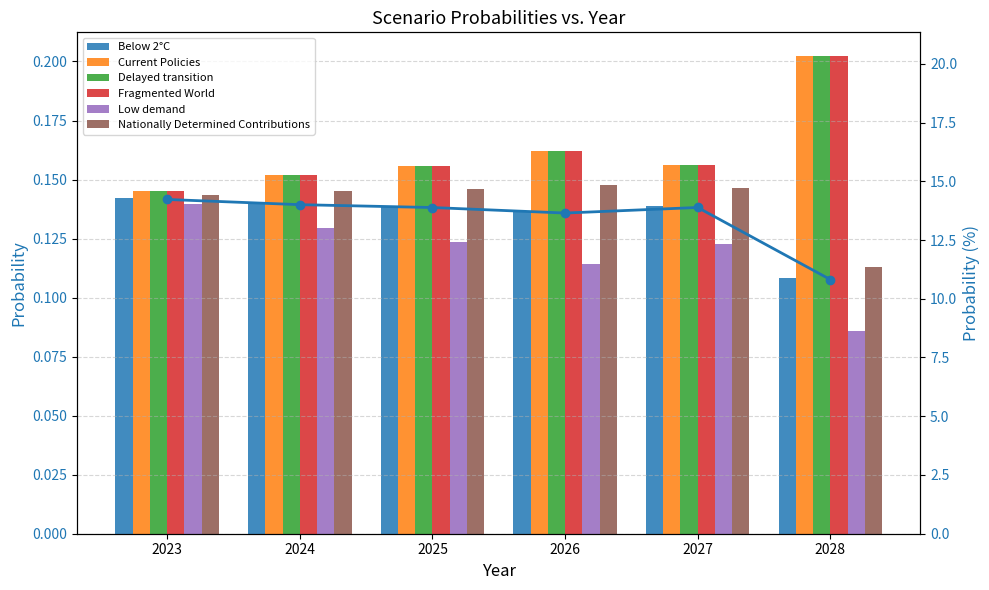

Between 2023 and 2025, which series saw the biggest shift?

Low demand